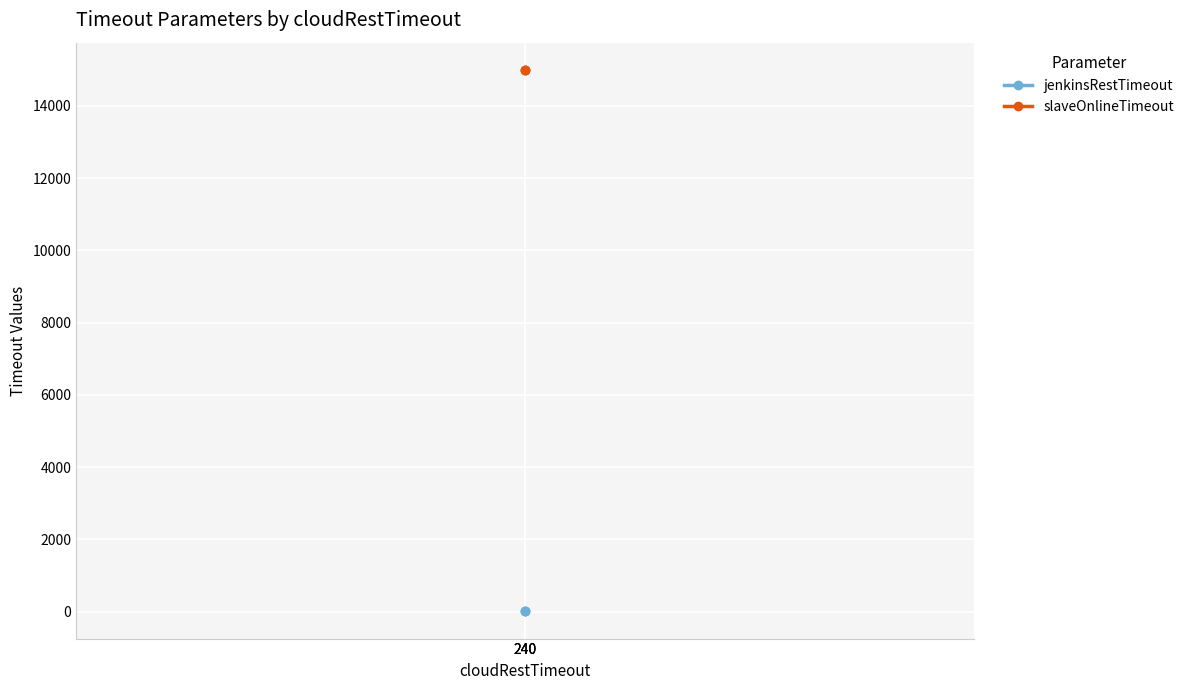

What is the maximum value shown in the chart?

15000